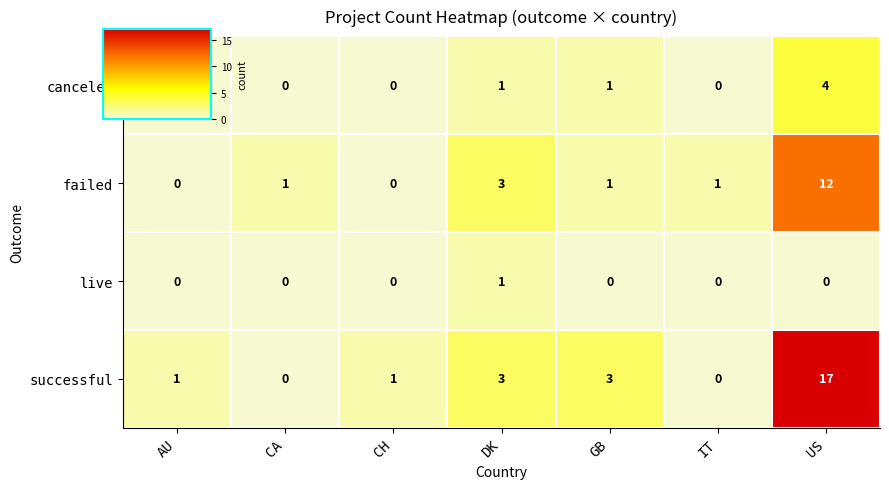

Reading right to left, what are all the values shown in this chart?

canceled: US=4	IT=0	GB=1	DK=1	CH=0	CA=0	AU=0
failed: US=12	IT=1	GB=1	DK=3	CH=0	CA=1	AU=0
live: US=0	IT=0	GB=0	DK=1	CH=0	CA=0	AU=0
successful: US=17	IT=0	GB=3	DK=3	CH=1	CA=0	AU=1